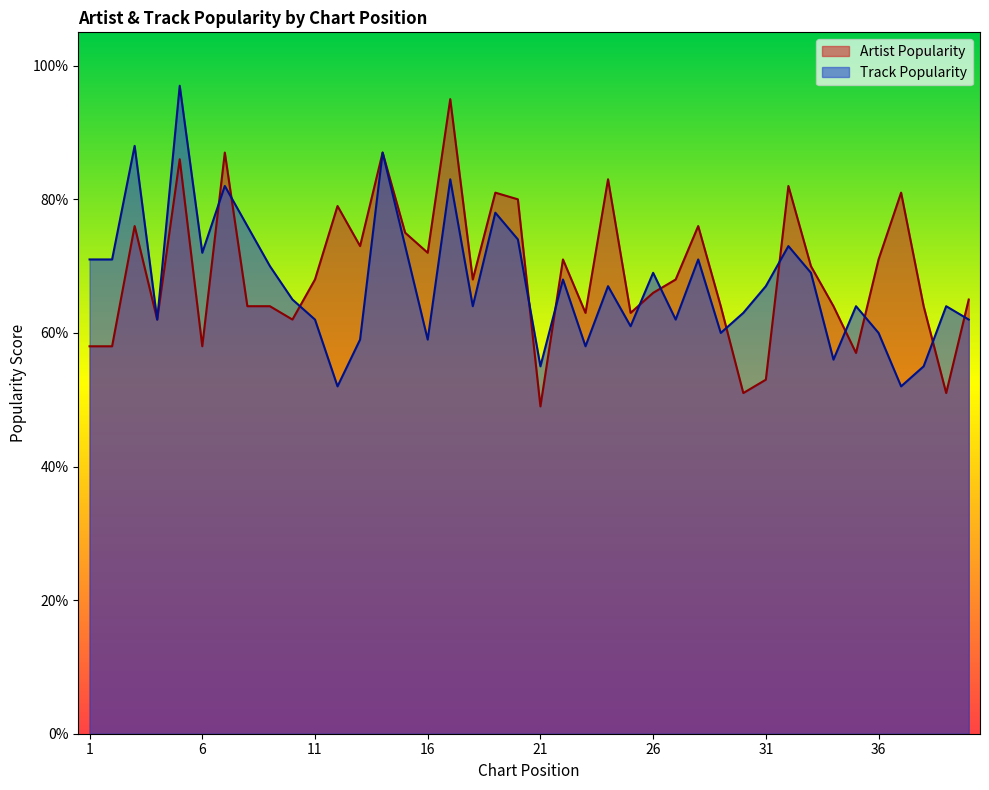

How many values in the Track Popularity series are below 67?

20